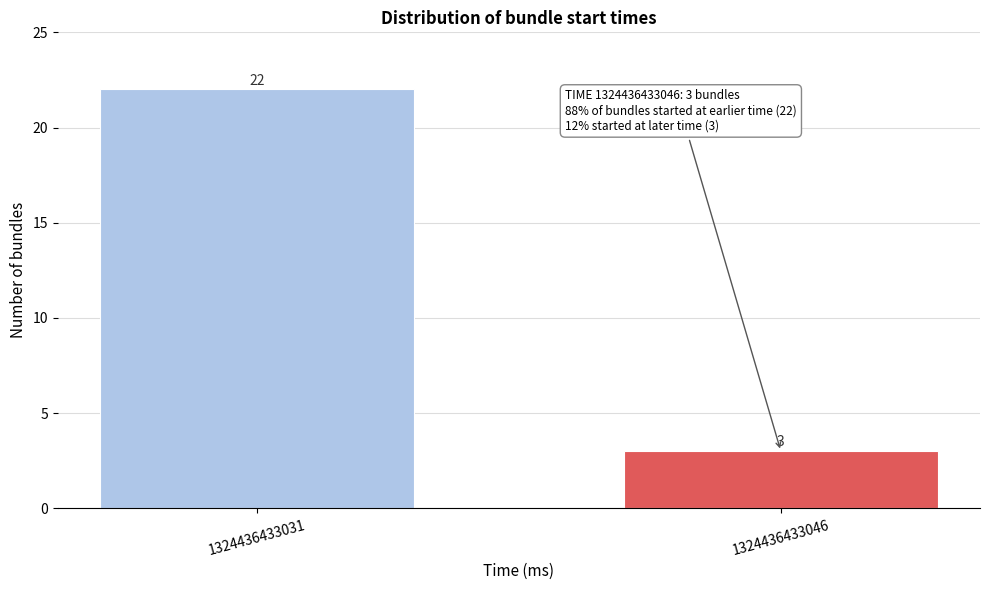

Reading left to right, extract all data points from this chart.

1324436433031=22	1324436433046=3